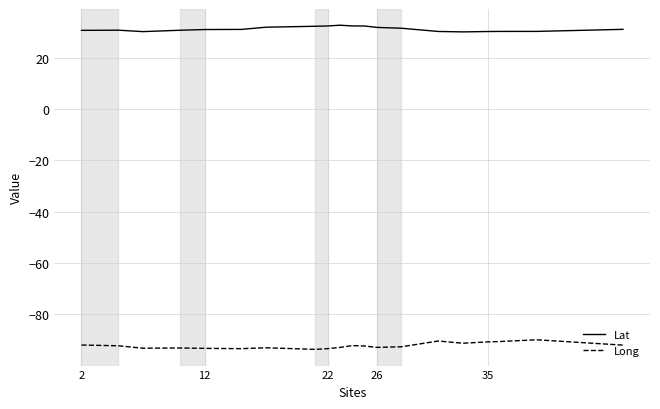

Count the number of data series in this chart.

2